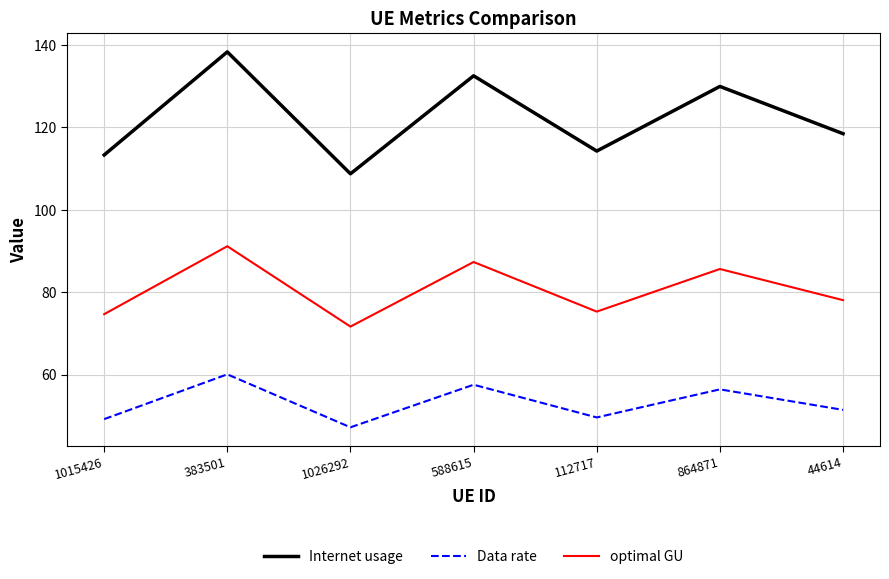

What is the highest value of the Internet usage series?

138.3